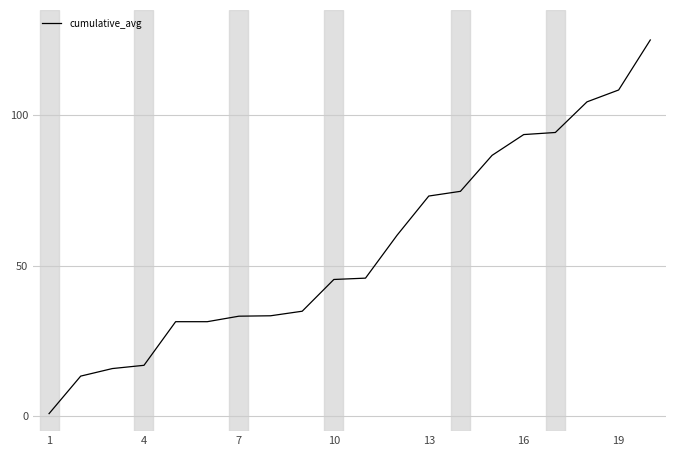

Count the number of categories in the chart.

20